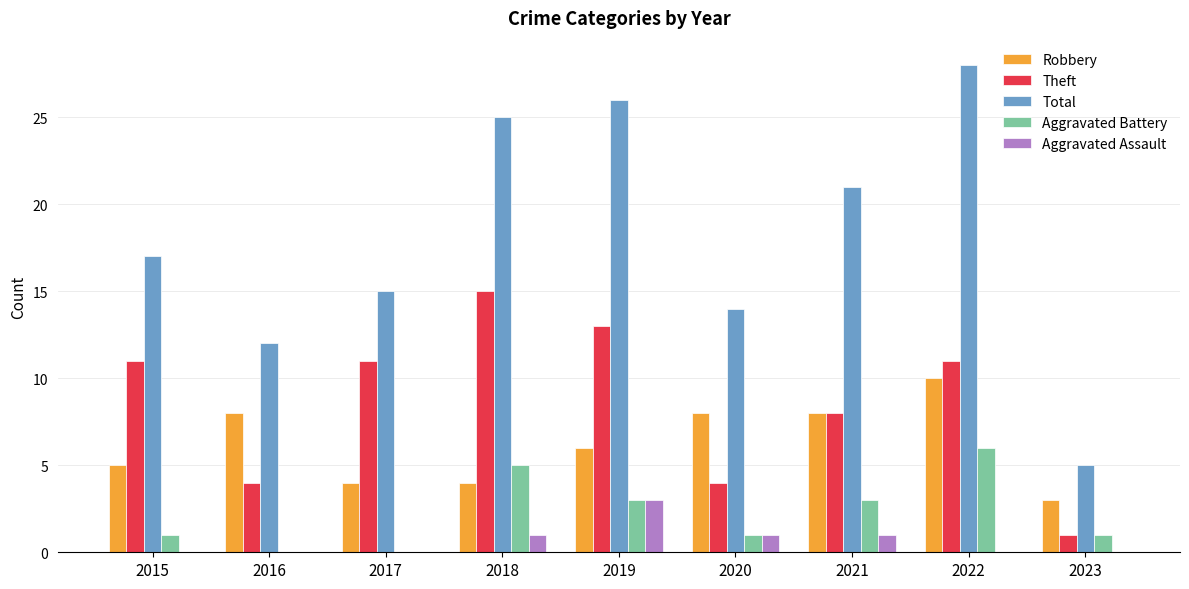

Reading left to right, list all the values displayed in this chart.

Robbery: 5	8	4	4	6	8	8	10	3
Theft: 11	4	11	15	13	4	8	11	1
Total: 17	12	15	25	26	14	21	28	5
Aggravated Battery: 1	0	0	5	3	1	3	6	1
Aggravated Assault: 0	0	0	1	3	1	1	0	0